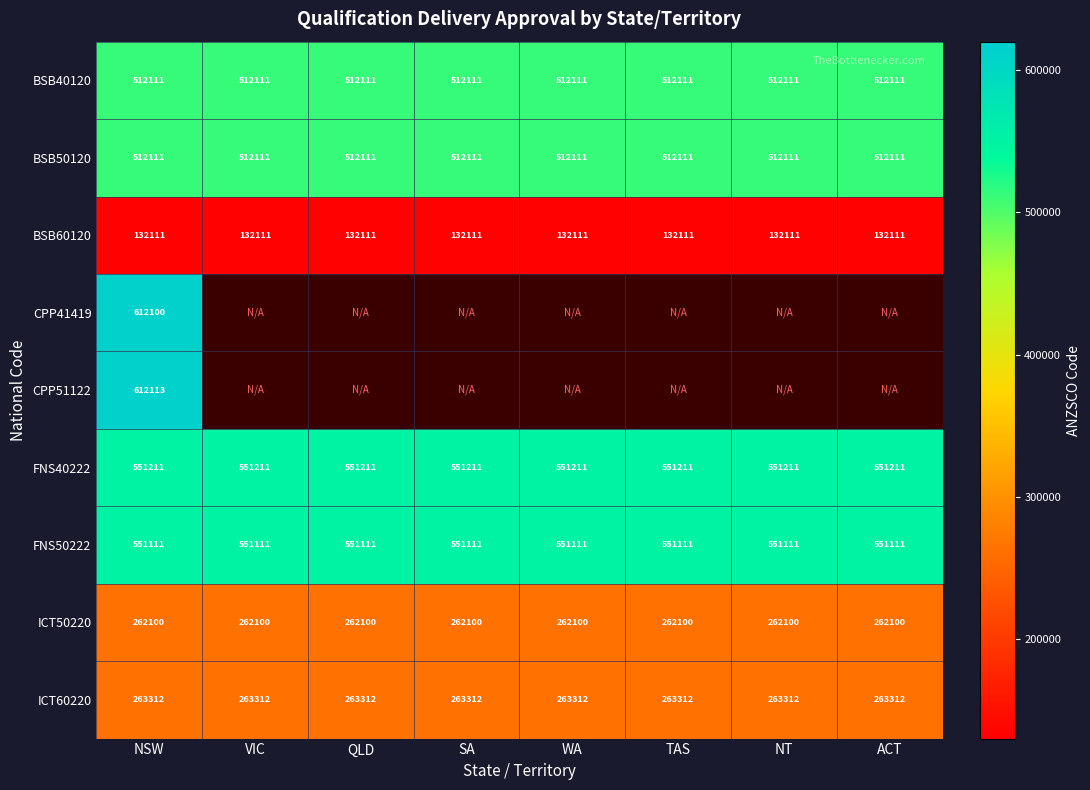

Count the number of data series in this chart.

9